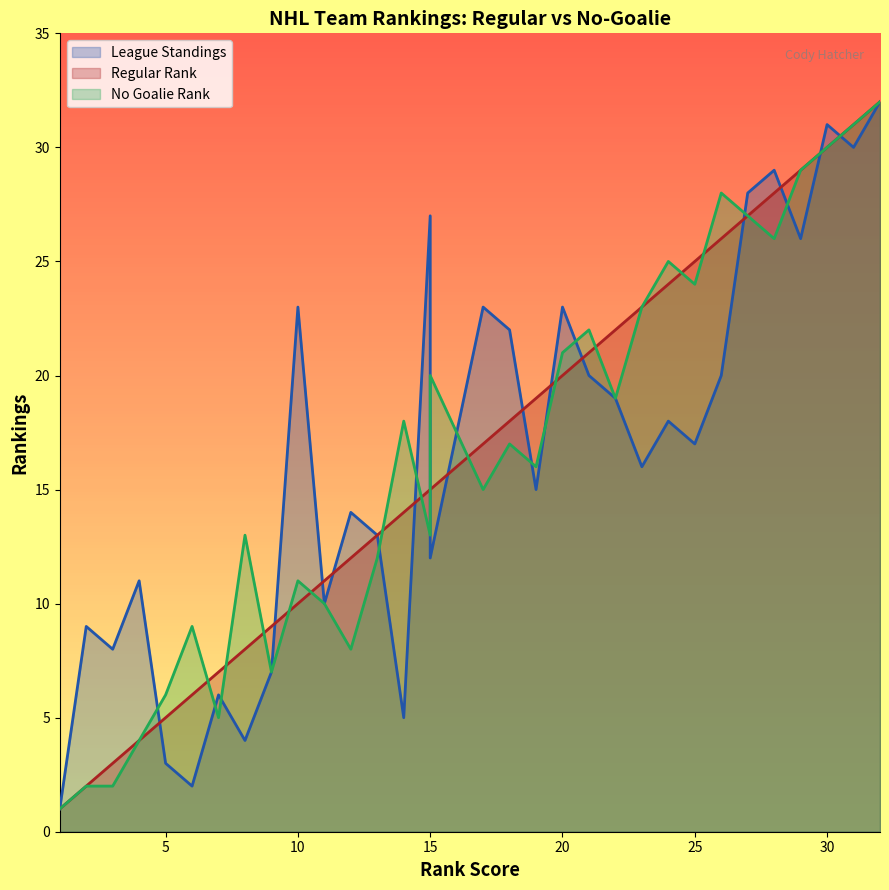

The value of No Goalie Rank at San Jose Sharks is 42. True or false?

False